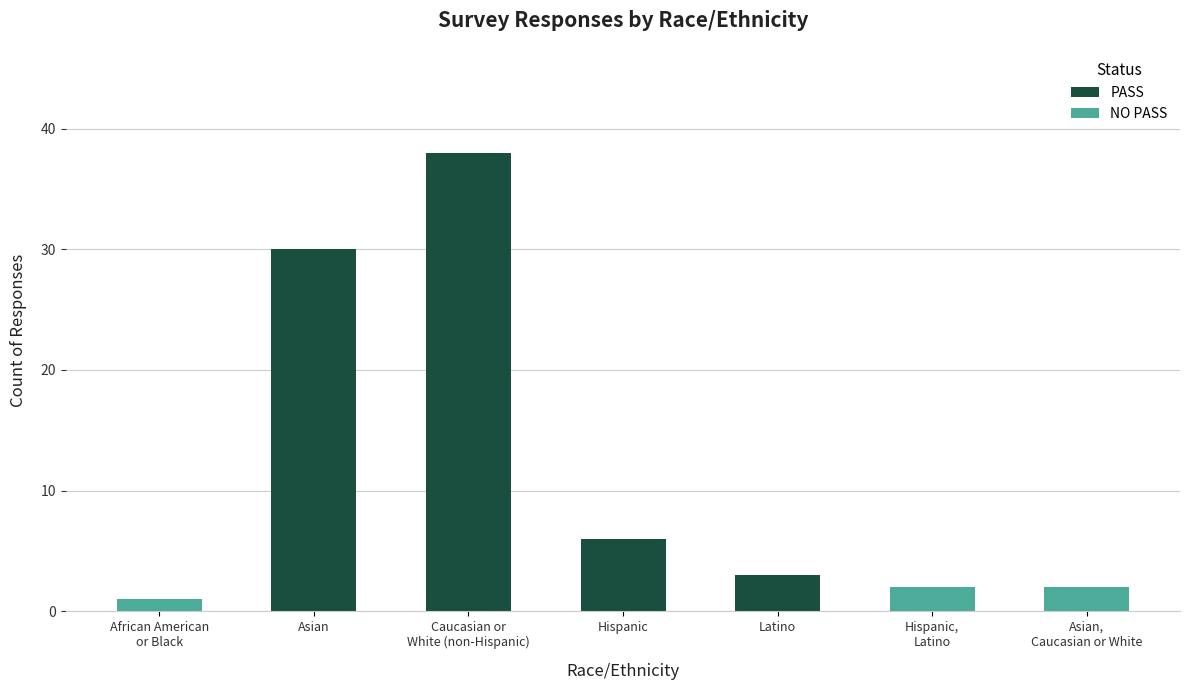

True or false: PASS has a value of 6 at Hispanic.

True